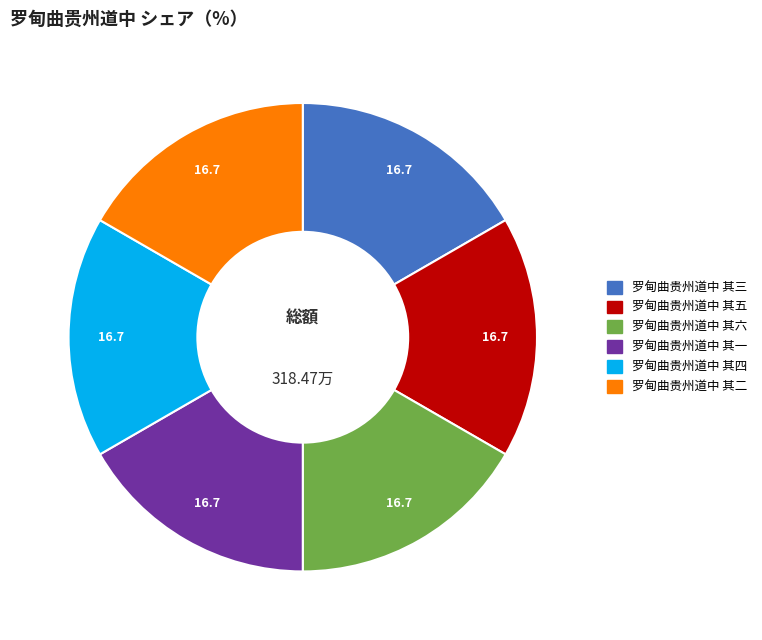

Do 罗甸曲贵州道中 其二 and 罗甸曲贵州道中 其四 together represent more than half of the pie?

No